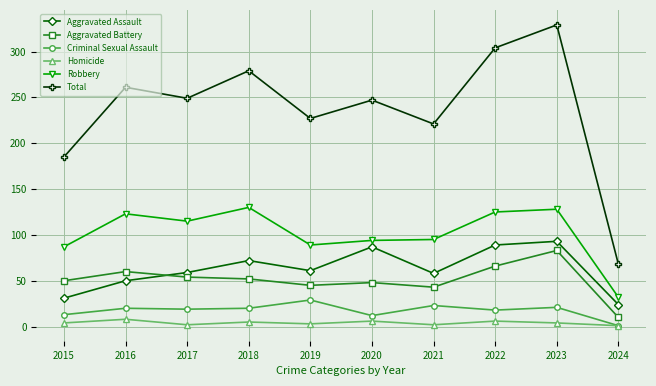

Where does the Total series first go above 249?

2016